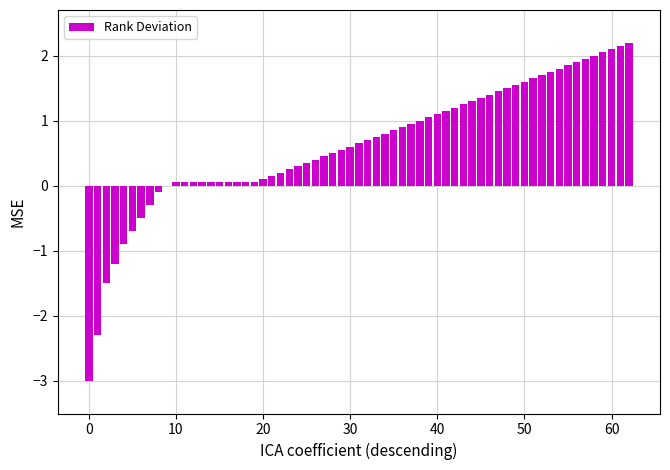

What is the greatest value displayed?

2.2